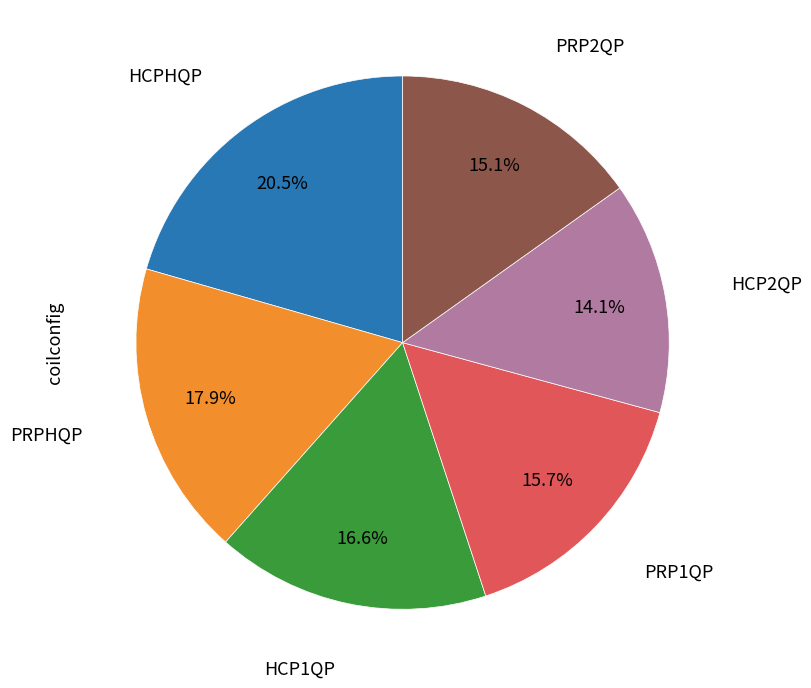

Does any single category account for the majority?

No